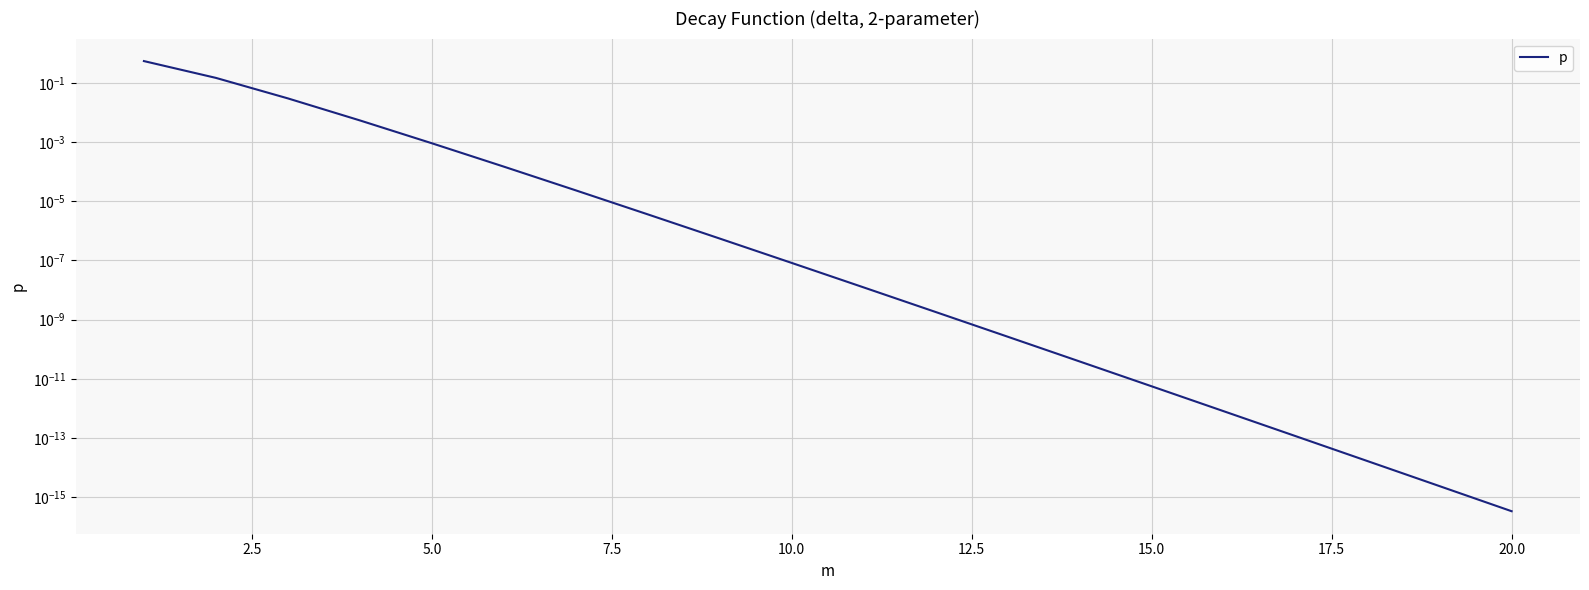

The chart shows a value of 0.0 at 5.0. True or false?

True